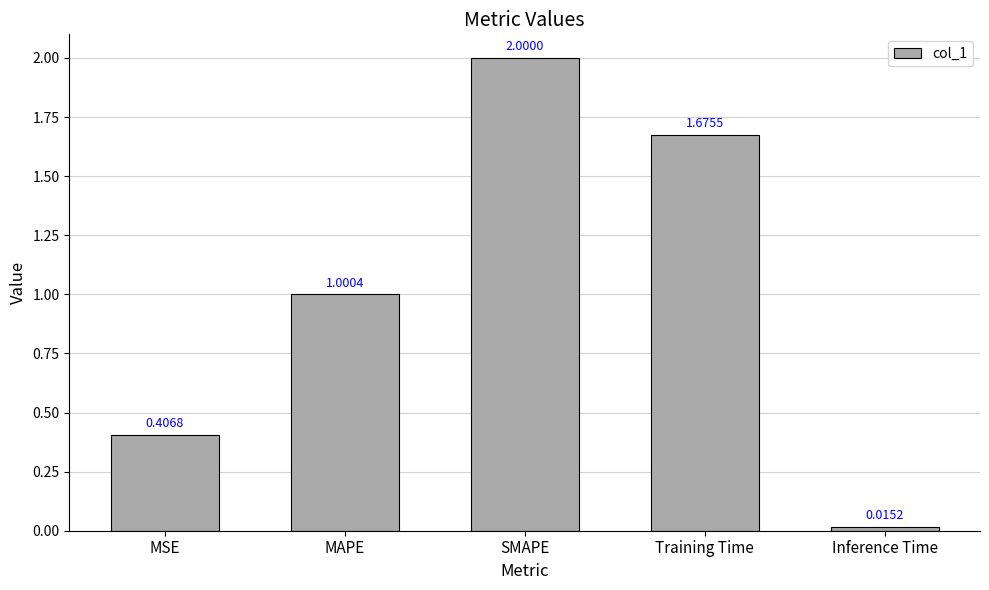

What is the label of the 3rd bar from the right?

SMAPE